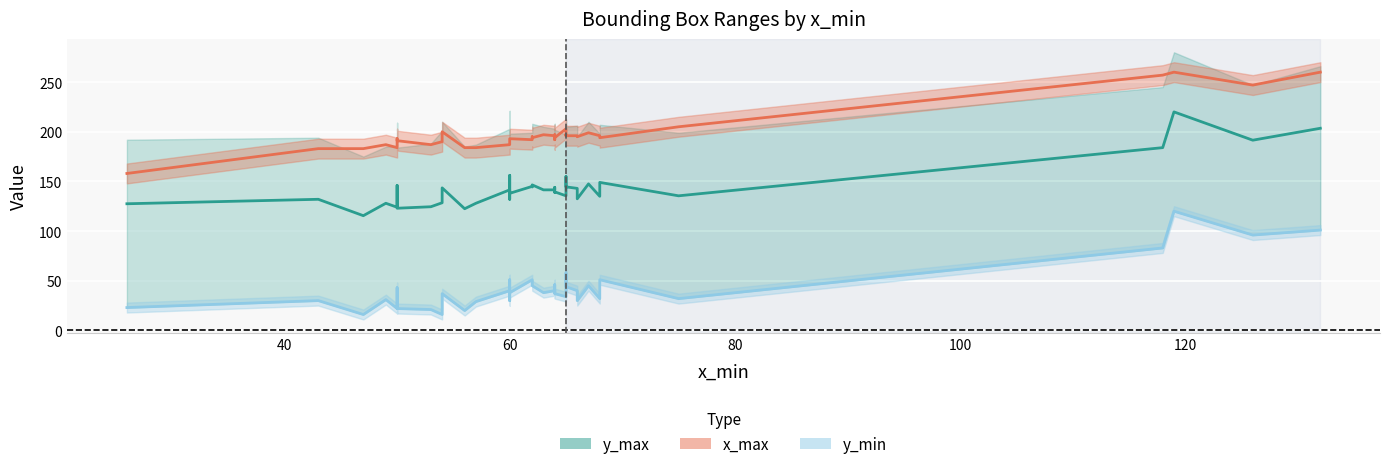

What value does the x_max series have at 63, to the nearest 50?

200